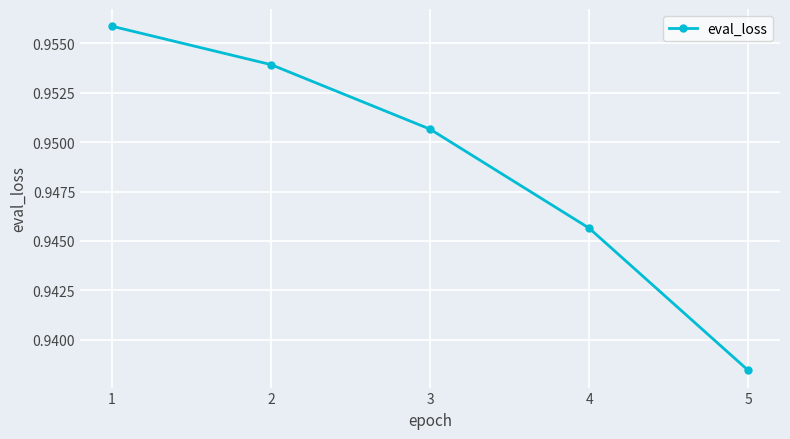

Rank the categories by value from lowest to highest.

5, 4, 3, 2, 1